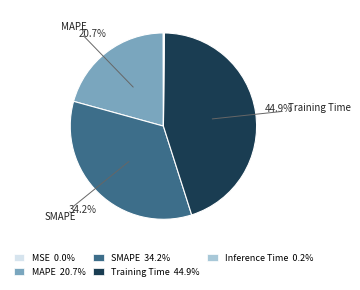

What is the largest slice in the pie chart?

Training Time